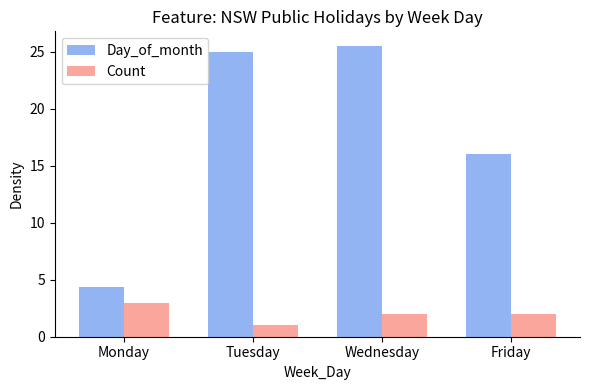

At which category is the sum across all series the highest?

Wednesday